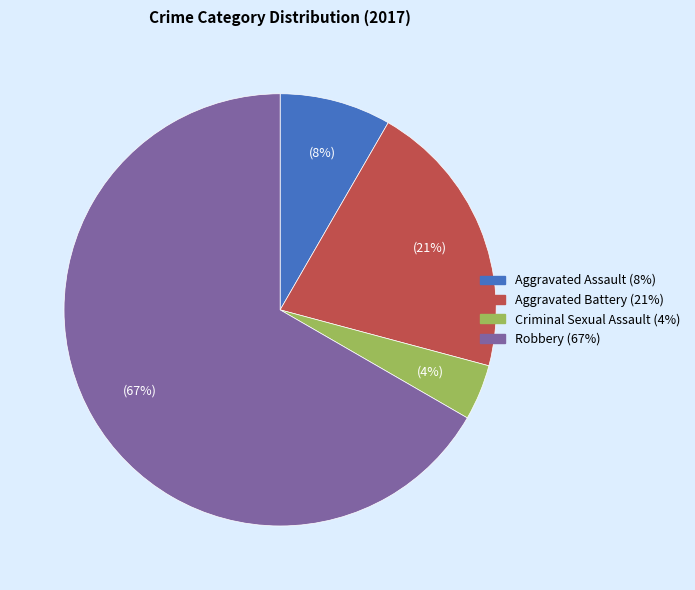

The Criminal Sexual Assault slice represents 4% of the pie. True or false?

True